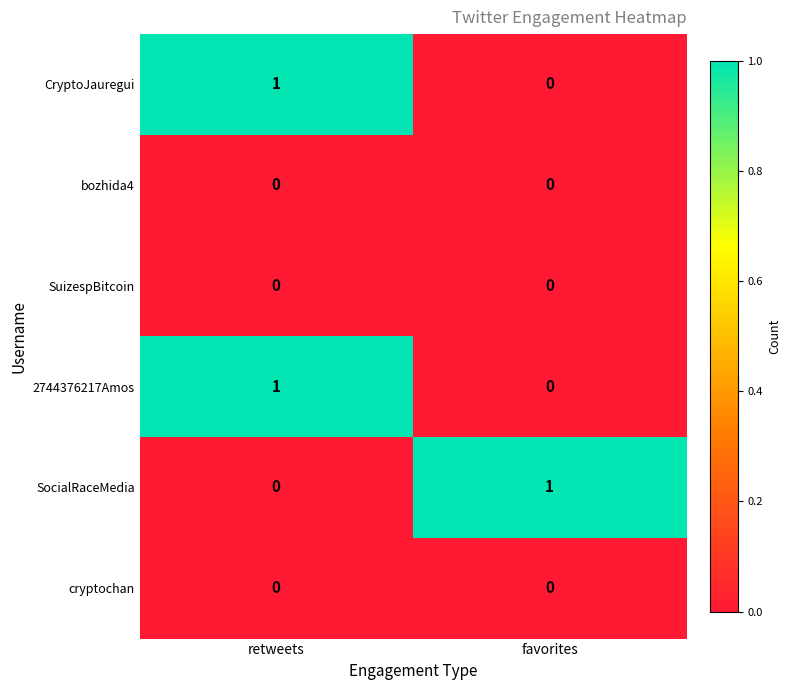

At which category is the sum across all series the highest?

retweets